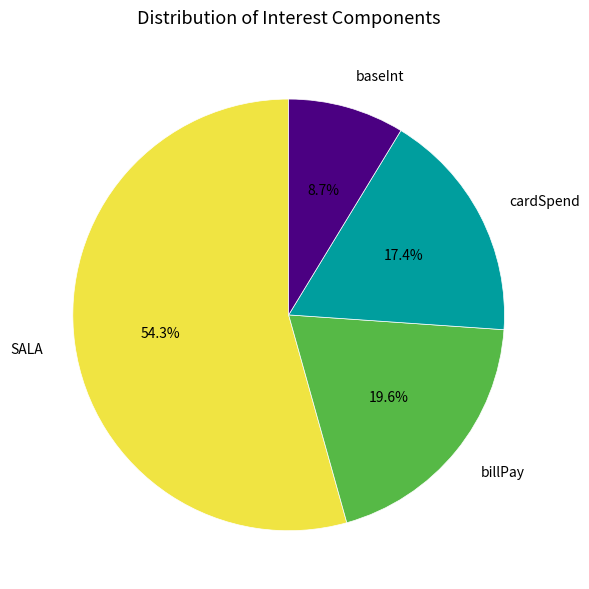

To the nearest percent, what is the combined percentage of SALA and cardSpend?

72%